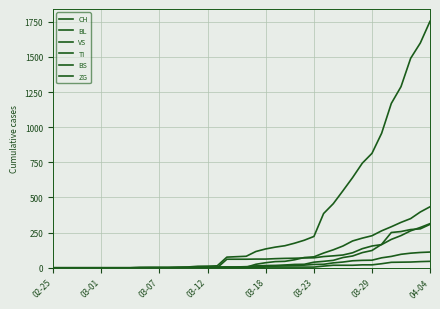

Does the chart have visible grid lines?

Yes